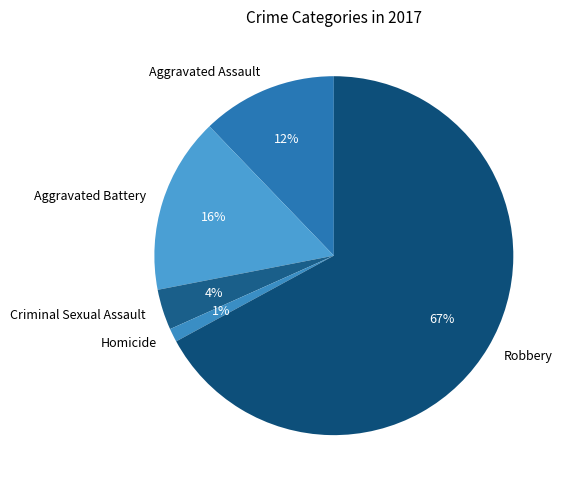

To the nearest percent, what is the difference between the largest and smallest slice percentages?

66%